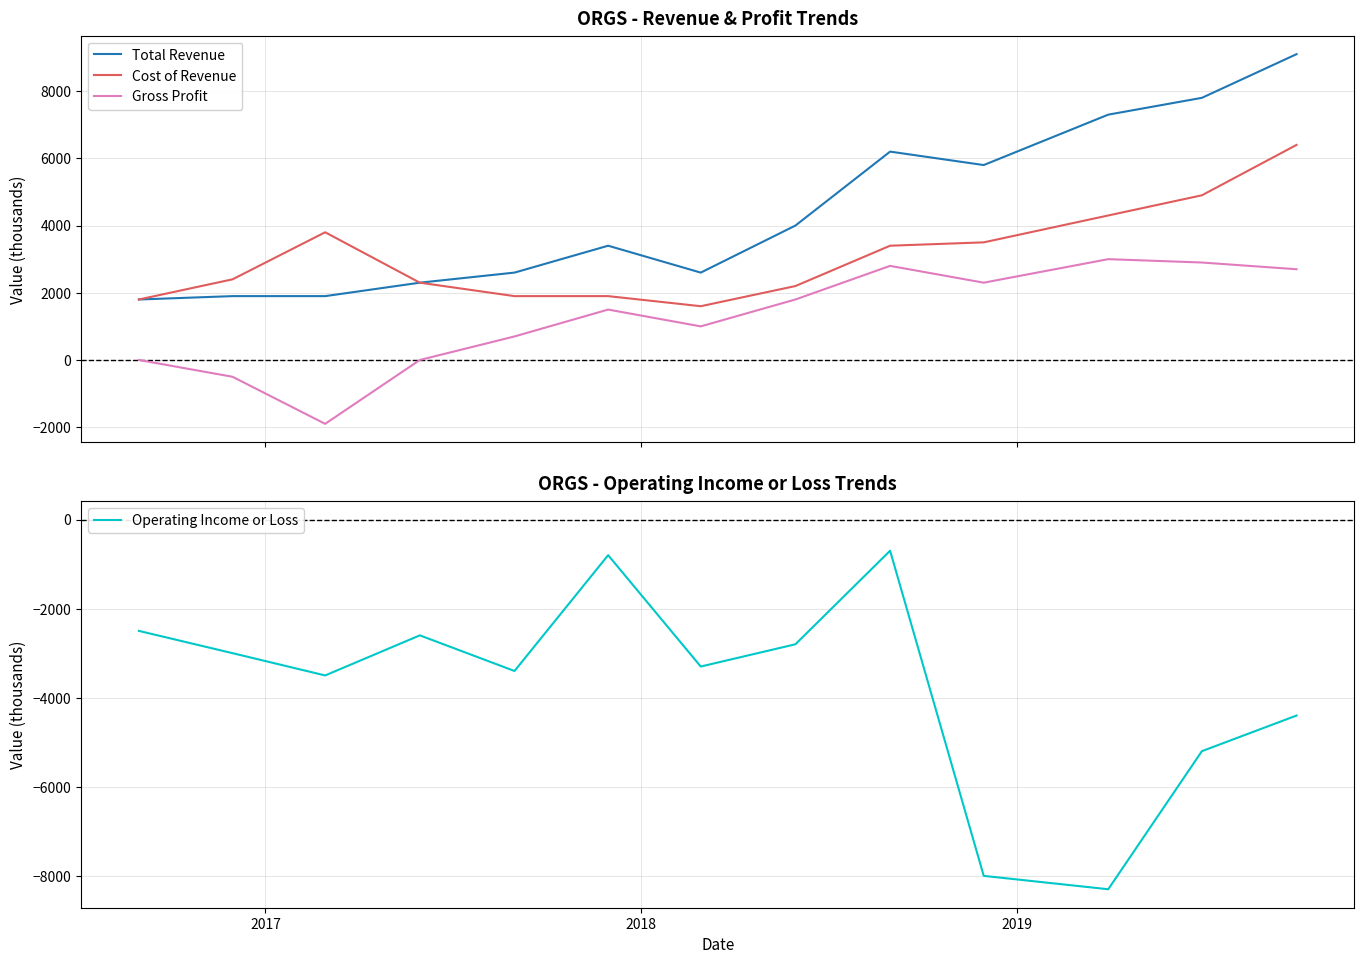

True or false: Gross Profit and Cost of Revenue cross at least once.

False